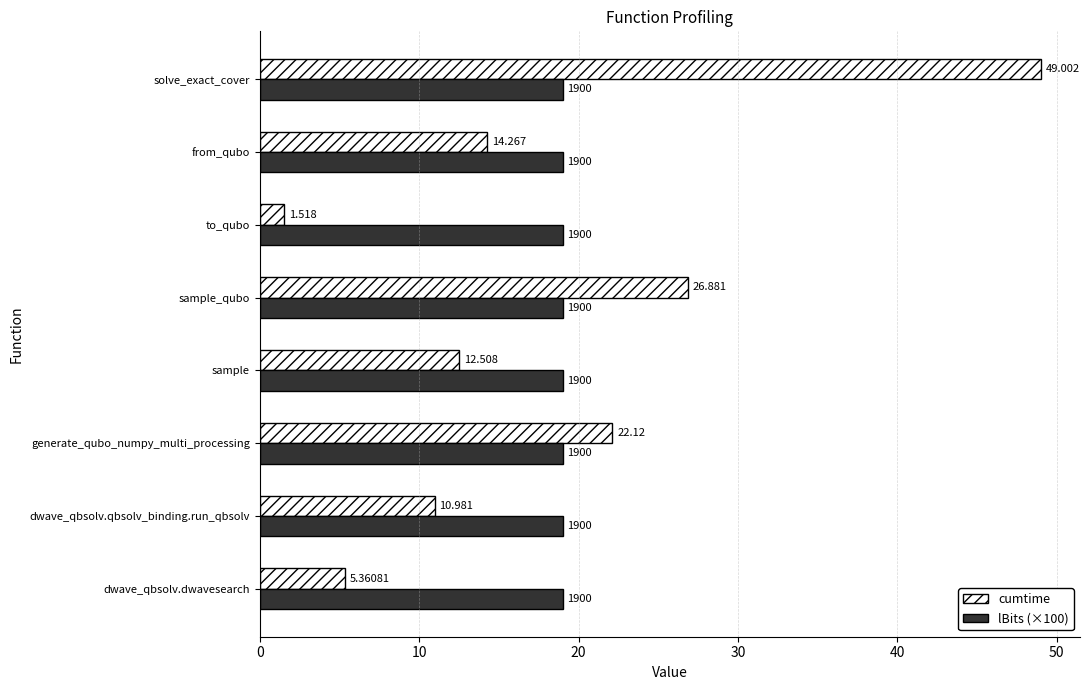

What is the maximum value shown in the chart?

49.0